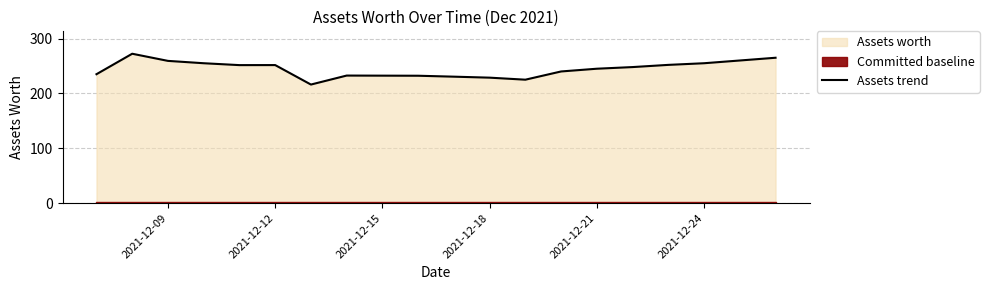

What is the value of the 12th point from the left?

228.7